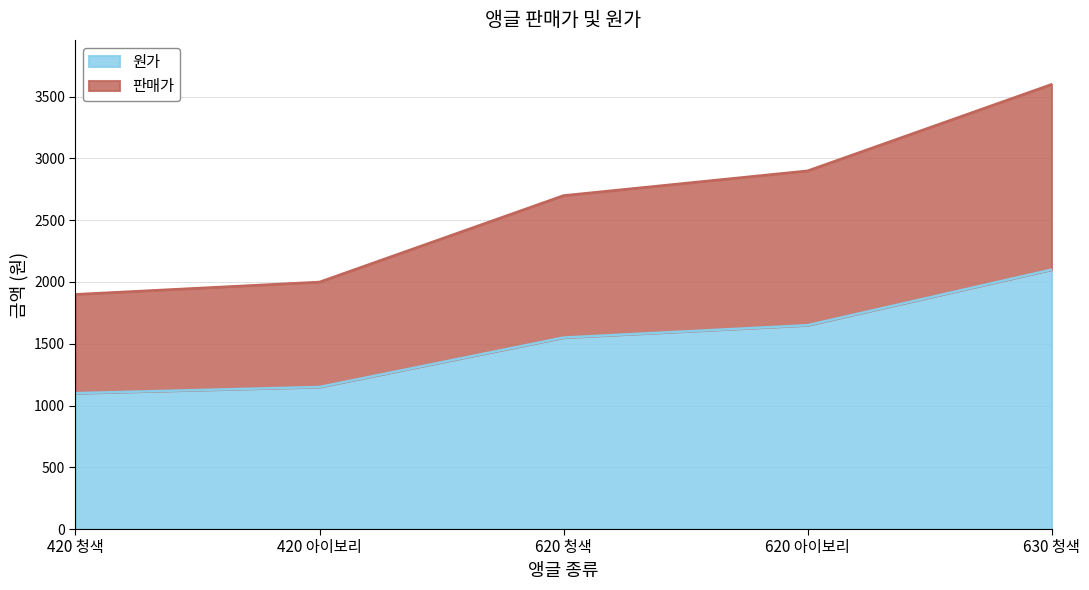

What is the value of the 판매가 point at the 3rd from the left?

2700